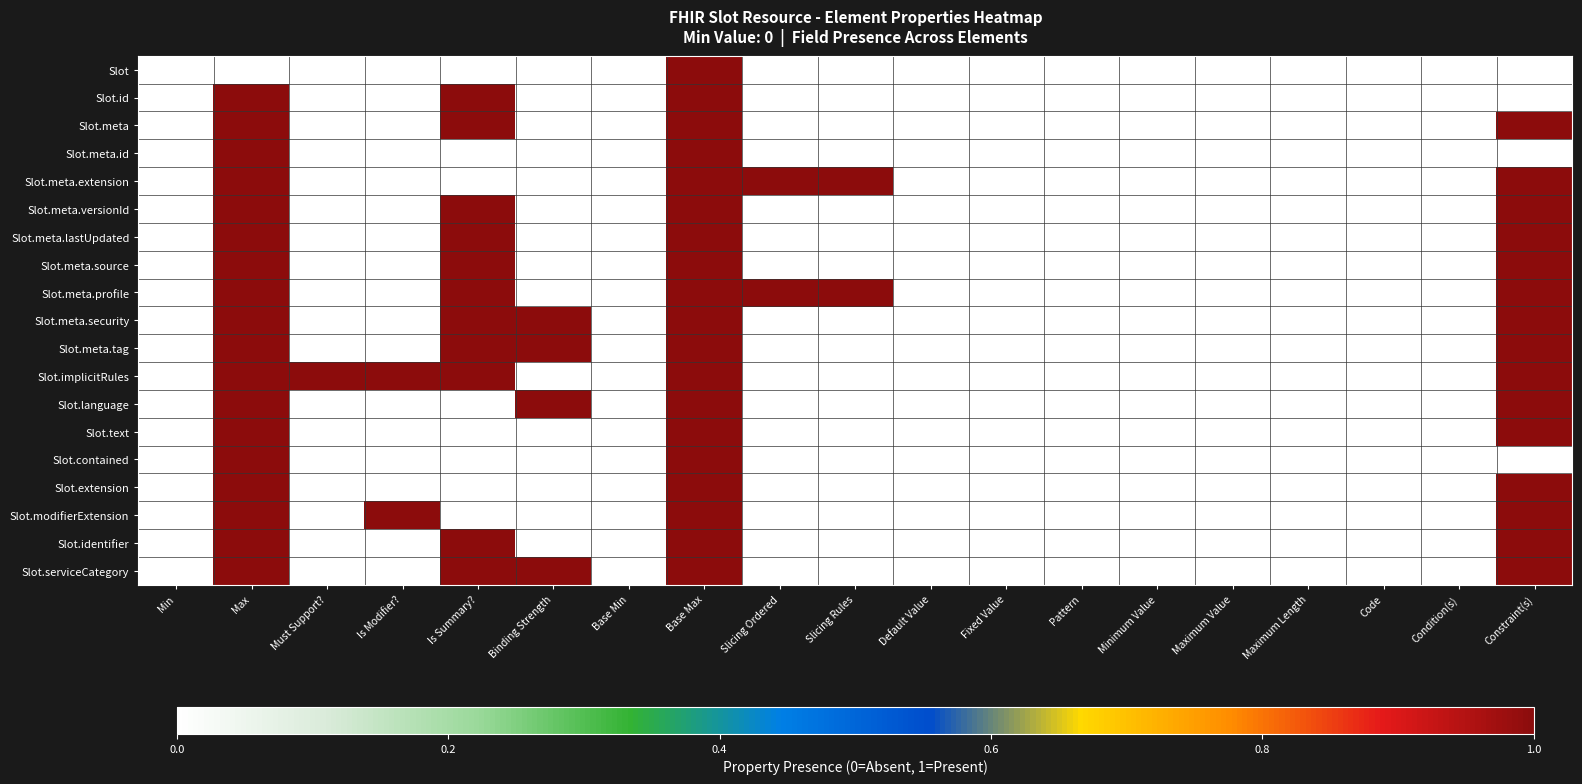

Count the number of data series in this chart.

19